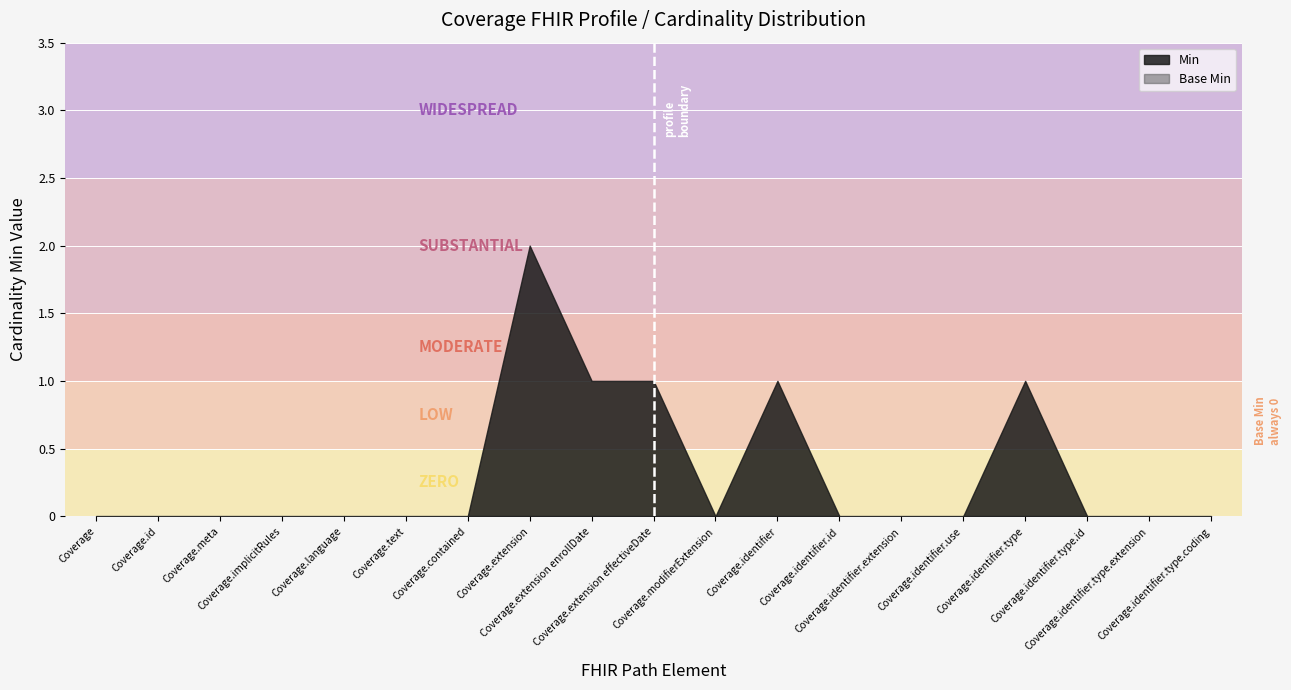

True or false: Min and Base Min cross at least once.

False